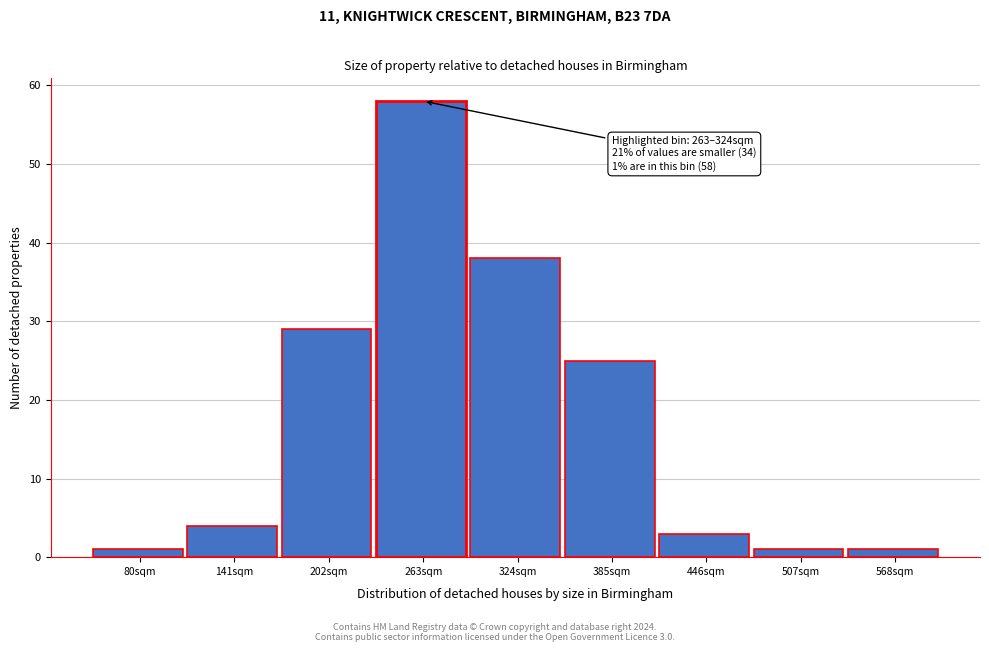

Reading left to right, what are all the values shown in this chart?

80sqm=1	141sqm=4	202sqm=29	263sqm=58	324sqm=38	385sqm=25	446sqm=3	507sqm=1	568sqm=1